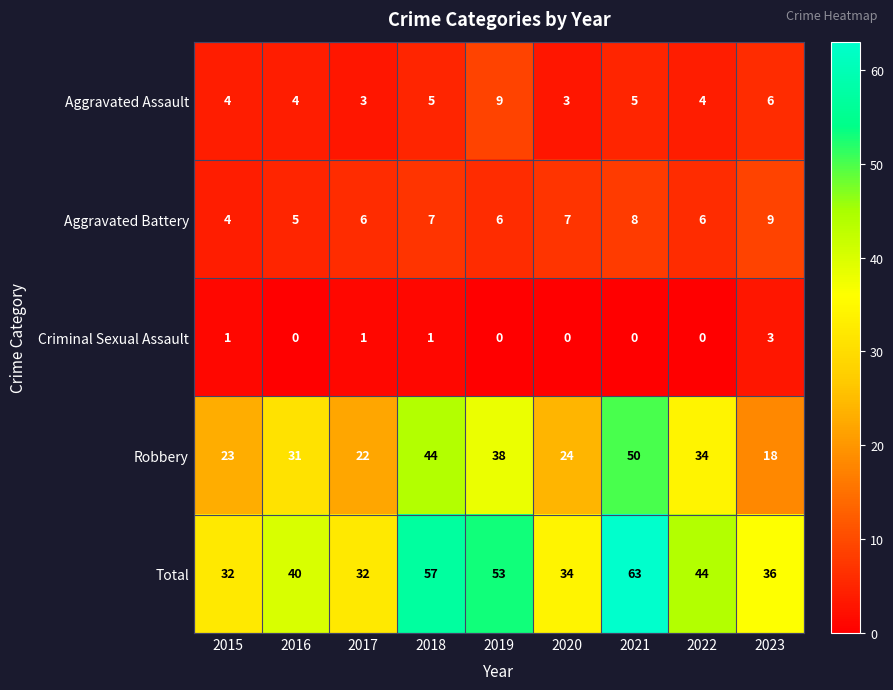

How many Aggravated Assault values are between 4 and 5?

5